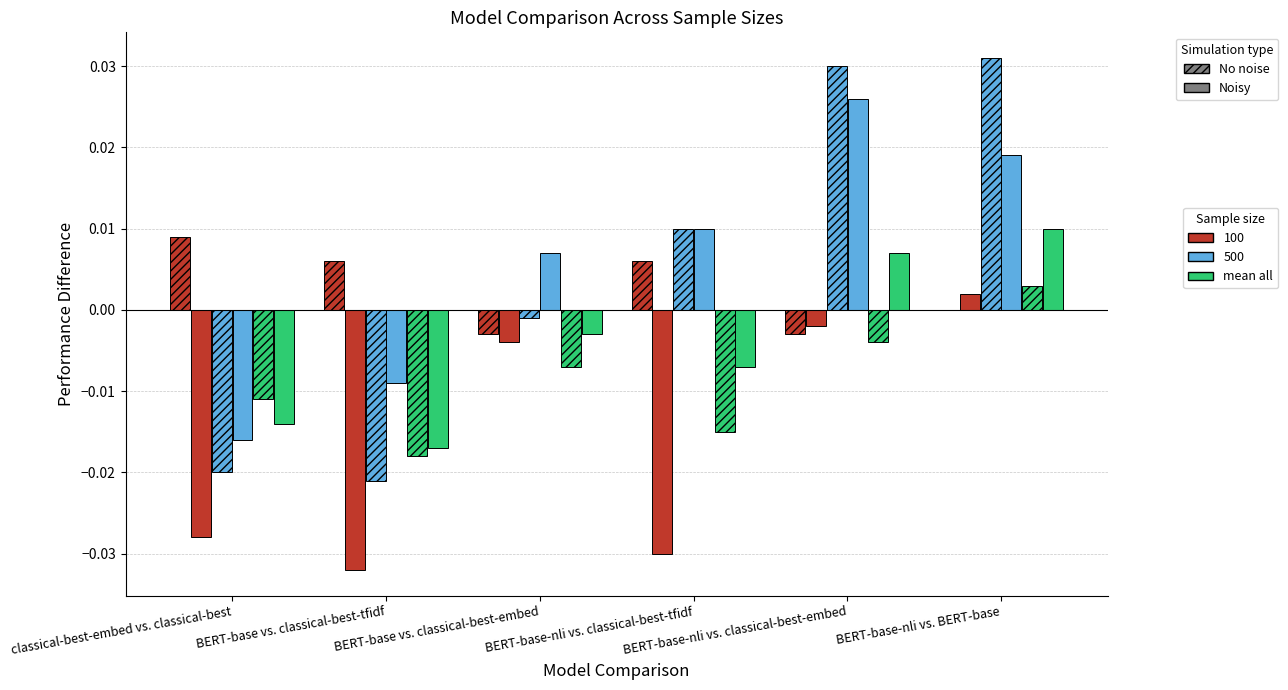

How many series are shown in this chart?

6